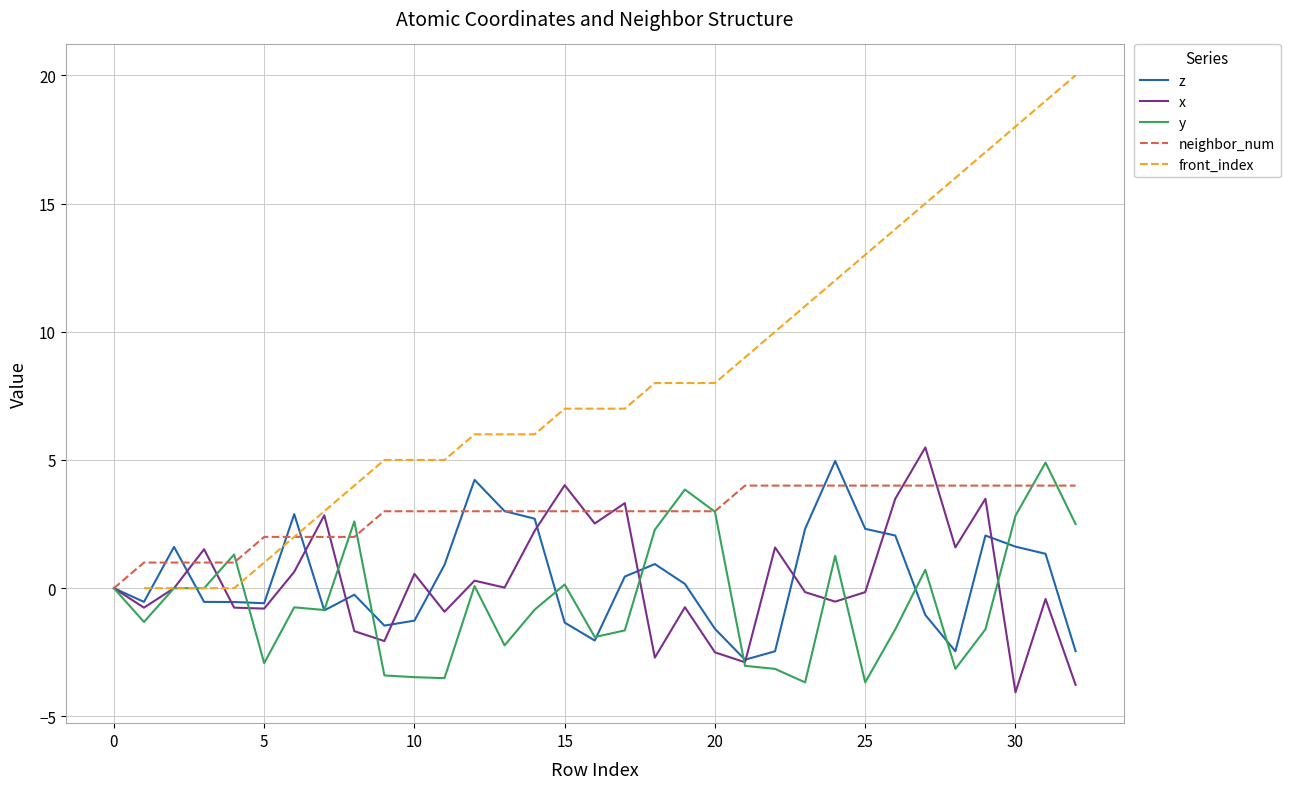

What is the difference between the maximum and minimum values in the neighbor_num series?

4.0